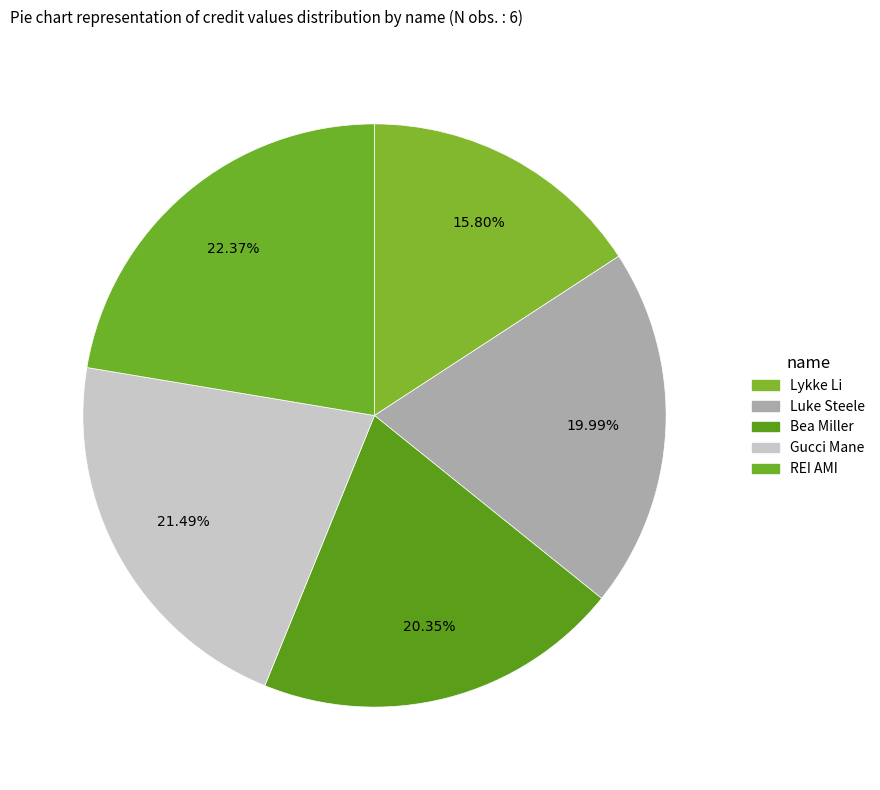

What is the ratio of the value at Lykke Li to the value at Bea Miller?

0.8